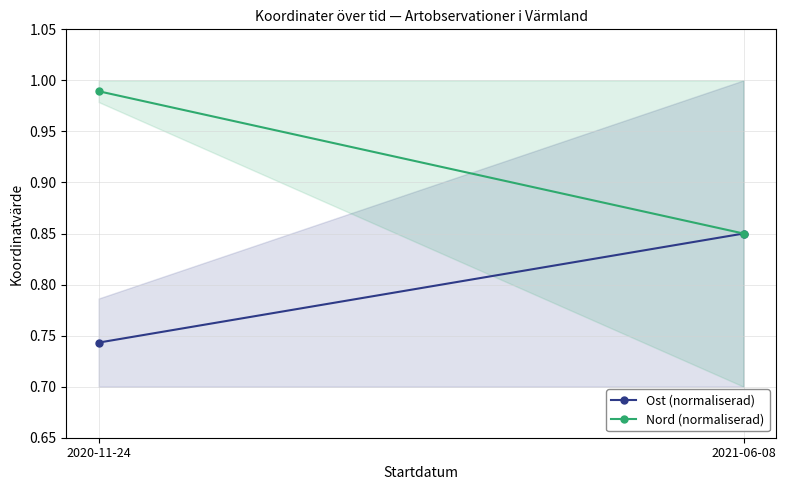

What is the label of the 2nd point from the left?

2021-06-08